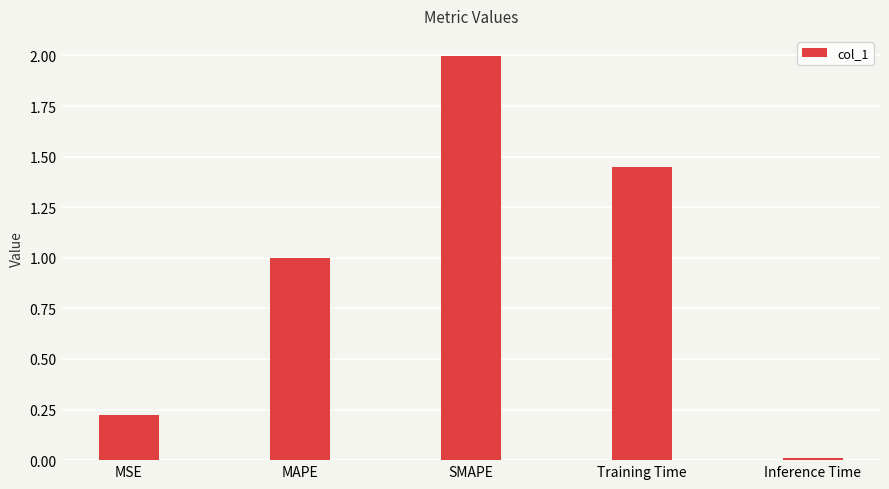

True or false: the data shows 0.0 at Inference Time.

True